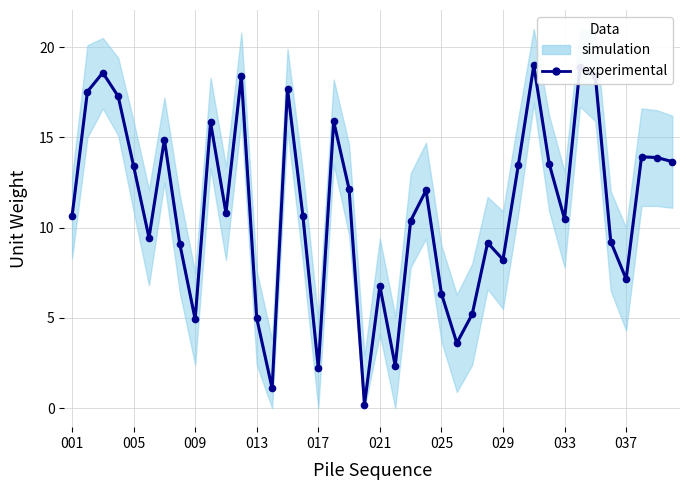

What is the greatest value displayed?

19.0